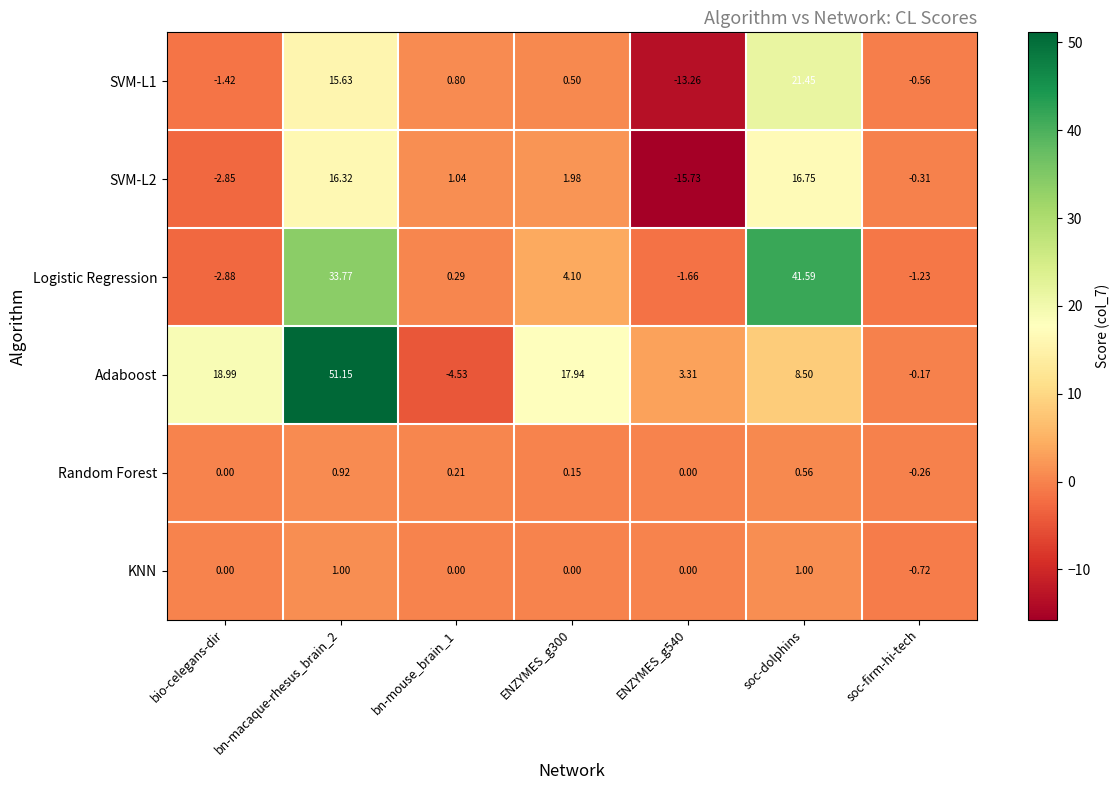

Which series changed the most between soc-dolphins and soc-firm-hi-tech?

Logistic Regression